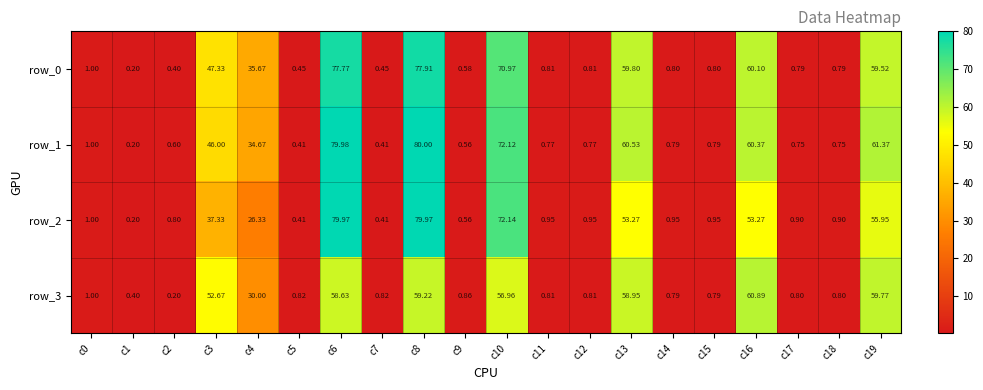

Reading right to left, what are all the values shown in this chart?

row_0: 59.5	0.8	0.8	60.1	0.8	0.8	59.8	0.8	0.8	71.0	0.6	77.9	0.4	77.8	0.5	35.7	47.3	0.4	0.2	1.0
row_1: 61.4	0.8	0.8	60.4	0.8	0.8	60.5	0.8	0.8	72.1	0.6	80.0	0.4	80.0	0.4	34.7	46.0	0.6	0.2	1.0
row_2: 56.0	0.9	0.9	53.3	0.9	0.9	53.3	0.9	0.9	72.1	0.6	80.0	0.4	80.0	0.4	26.3	37.3	0.8	0.2	1.0
row_3: 59.8	0.8	0.8	60.9	0.8	0.8	58.9	0.8	0.8	57.0	0.9	59.2	0.8	58.6	0.8	30.0	52.7	0.2	0.4	1.0